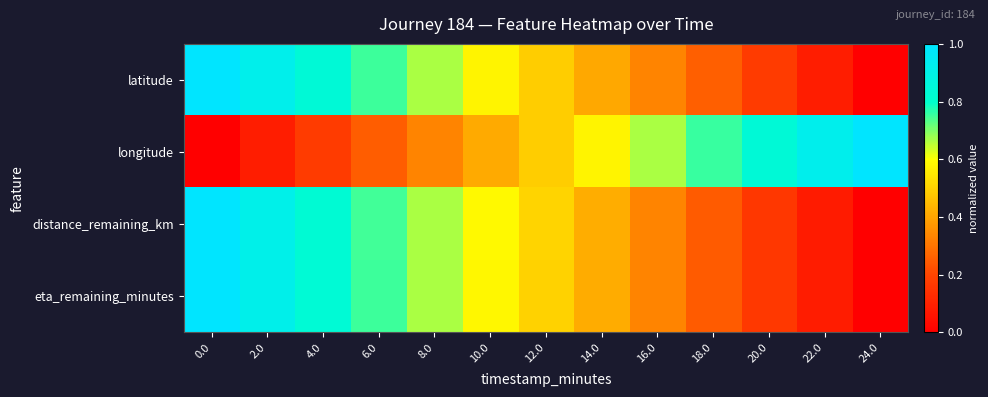

Reading right to left, transcribe all the data shown in this chart.

latitude: 24.0=0.0	22.0=0.1	20.0=0.2	18.0=0.3	16.0=0.3	14.0=0.4	12.0=0.5	10.0=0.6	8.0=0.7	6.0=0.8	4.0=0.8	2.0=0.9	0.0=1.0
longitude: 24.0=1.0	22.0=0.9	20.0=0.8	18.0=0.8	16.0=0.7	14.0=0.6	12.0=0.5	10.0=0.4	8.0=0.3	6.0=0.3	4.0=0.2	2.0=0.1	0.0=0.0
distance_remaining_km: 24.0=0.0	22.0=0.1	20.0=0.2	18.0=0.2	16.0=0.3	14.0=0.4	12.0=0.5	10.0=0.6	8.0=0.7	6.0=0.7	4.0=0.8	2.0=0.9	0.0=1.0
eta_remaining_minutes: 24.0=0.0	22.0=0.1	20.0=0.2	18.0=0.2	16.0=0.3	14.0=0.4	12.0=0.5	10.0=0.6	8.0=0.7	6.0=0.8	4.0=0.8	2.0=0.9	0.0=1.0